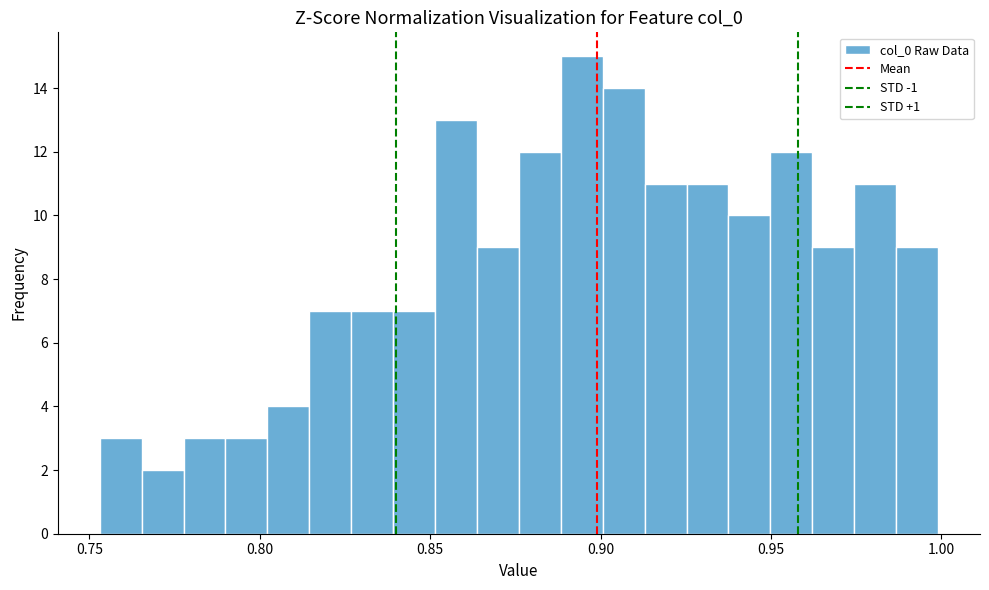

Around what value on the x-axis is the tallest bar? Give the approximate position of its centre, as read against the axis.

0.895